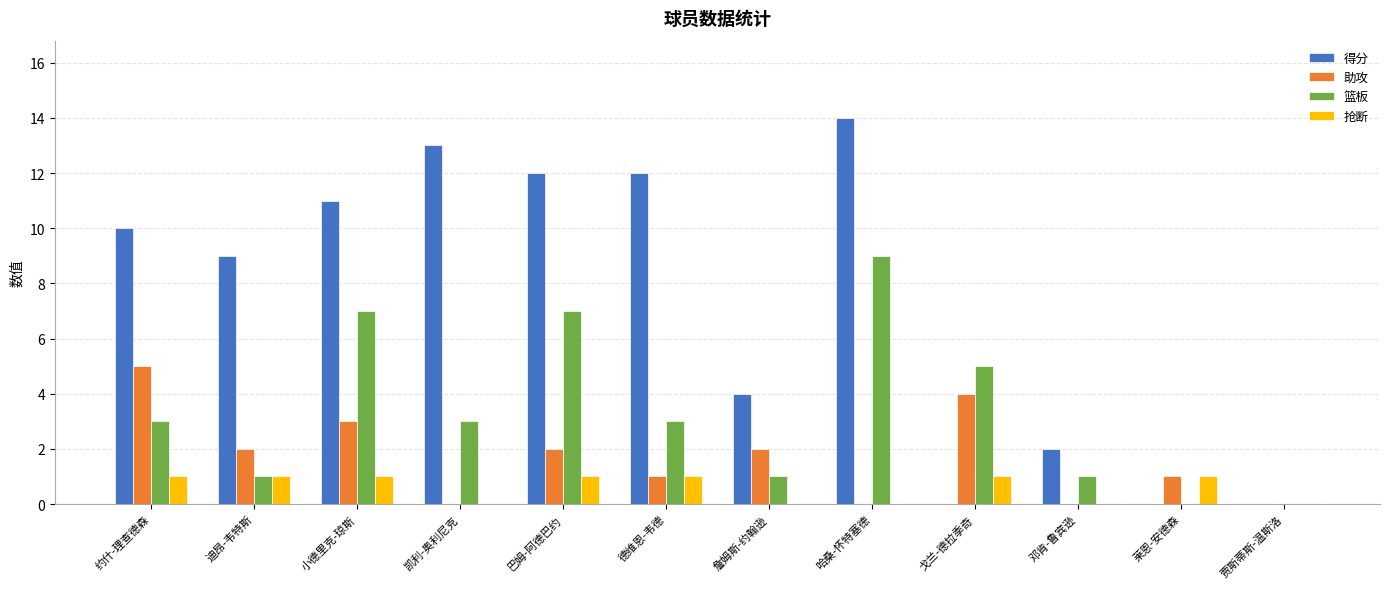

What is the total value across all series at 戈兰-德拉季奇?

10